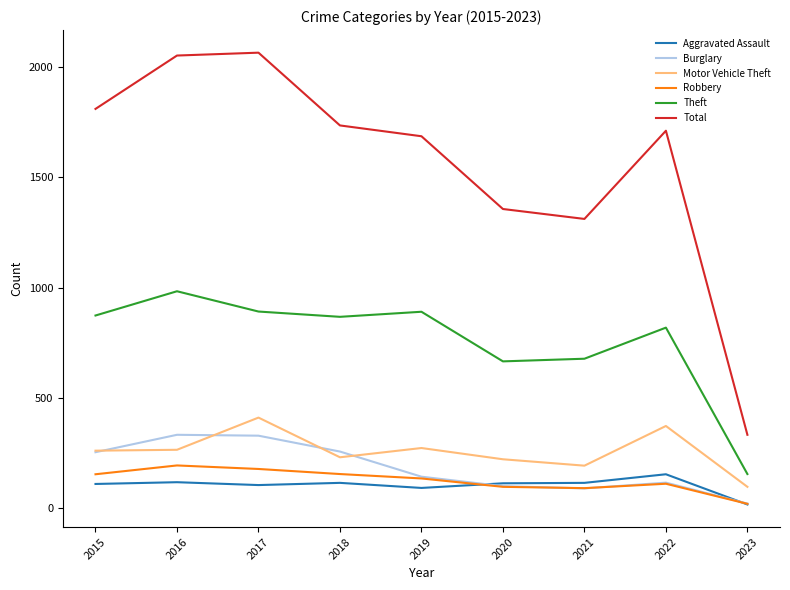

Where does the Aggravated Assault series first go above 113?

2016